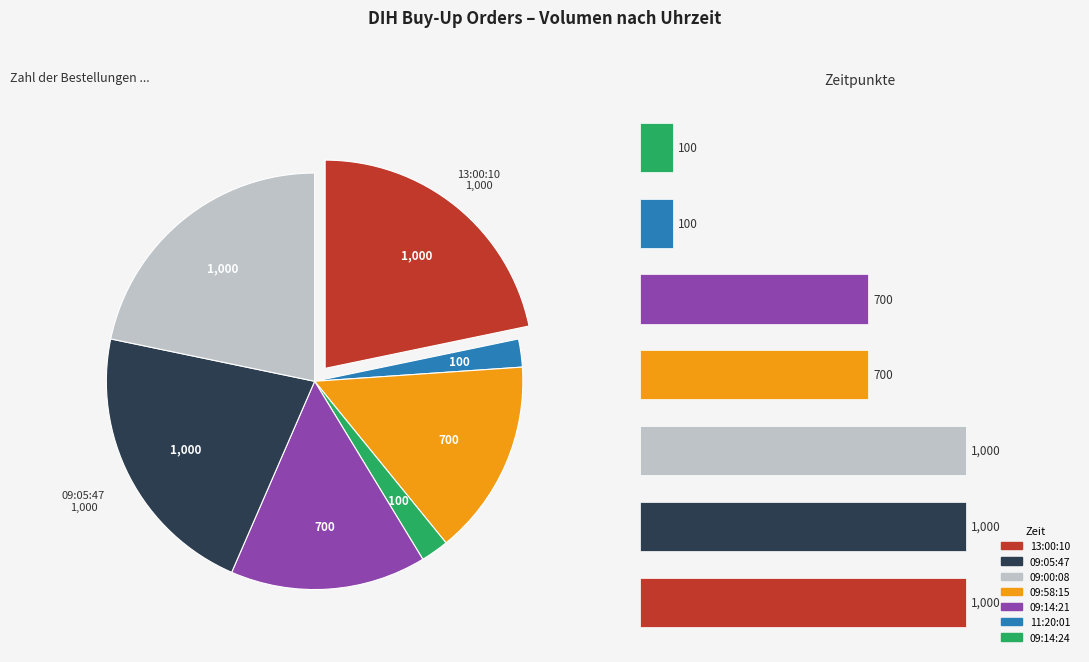

Count the number of slices in the pie.

7